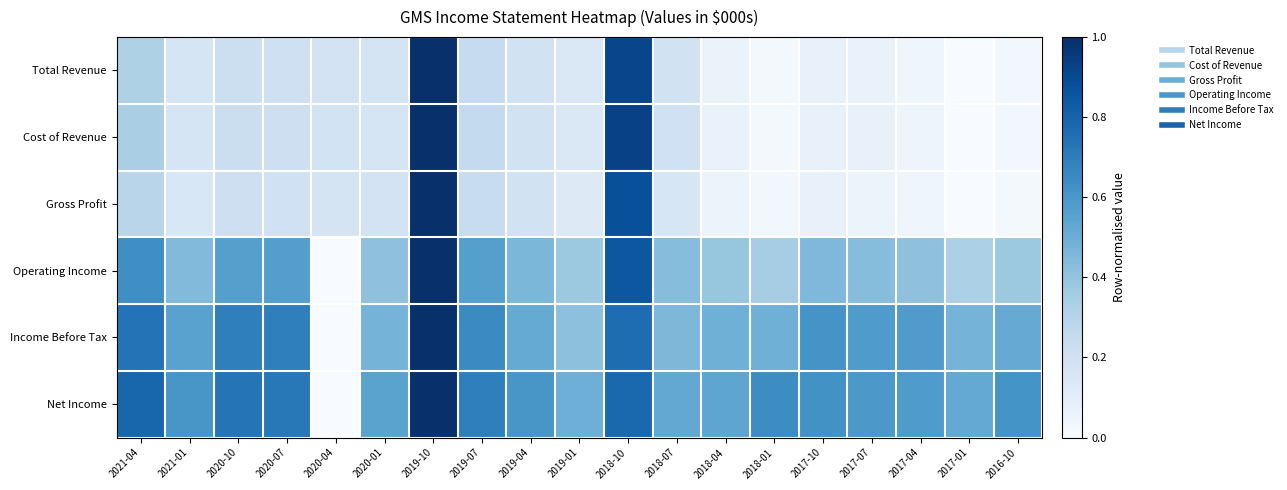

Reading left to right, extract all data points from this chart.

Total Revenue: 2021-04=0.3	2021-01=0.2	2020-10=0.2	2020-07=0.2	2020-04=0.2	2020-01=0.2	2019-10=1.0	2019-07=0.2	2019-04=0.2	2019-01=0.1	2018-10=0.9	2018-07=0.2	2018-04=0.1	2018-01=0.0	2017-10=0.1	2017-07=0.1	2017-04=0.0	2017-01=0.0	2016-10=0.0
Cost of Revenue: 2021-04=0.3	2021-01=0.2	2020-10=0.2	2020-07=0.2	2020-04=0.2	2020-01=0.2	2019-10=1.0	2019-07=0.3	2019-04=0.2	2019-01=0.1	2018-10=0.9	2018-07=0.2	2018-04=0.1	2018-01=0.0	2017-10=0.1	2017-07=0.1	2017-04=0.0	2017-01=0.0	2016-10=0.0
Gross Profit: 2021-04=0.3	2021-01=0.2	2020-10=0.2	2020-07=0.2	2020-04=0.2	2020-01=0.2	2019-10=1.0	2019-07=0.2	2019-04=0.2	2019-01=0.1	2018-10=0.9	2018-07=0.2	2018-04=0.1	2018-01=0.0	2017-10=0.1	2017-07=0.1	2017-04=0.0	2017-01=0.0	2016-10=0.0
Operating Income: 2021-04=0.6	2021-01=0.4	2020-10=0.6	2020-07=0.6	2020-04=0.0	2020-01=0.4	2019-10=1.0	2019-07=0.6	2019-04=0.5	2019-01=0.4	2018-10=0.8	2018-07=0.4	2018-04=0.4	2018-01=0.4	2017-10=0.5	2017-07=0.4	2017-04=0.4	2017-01=0.3	2016-10=0.4
Income Before Tax: 2021-04=0.7	2021-01=0.6	2020-10=0.7	2020-07=0.7	2020-04=0.0	2020-01=0.5	2019-10=1.0	2019-07=0.7	2019-04=0.5	2019-01=0.4	2018-10=0.8	2018-07=0.5	2018-04=0.5	2018-01=0.5	2017-10=0.6	2017-07=0.6	2017-04=0.6	2017-01=0.5	2016-10=0.5
Net Income: 2021-04=0.8	2021-01=0.6	2020-10=0.7	2020-07=0.7	2020-04=0.0	2020-01=0.5	2019-10=1.0	2019-07=0.7	2019-04=0.6	2019-01=0.5	2018-10=0.8	2018-07=0.5	2018-04=0.5	2018-01=0.6	2017-10=0.6	2017-07=0.6	2017-04=0.6	2017-01=0.5	2016-10=0.6